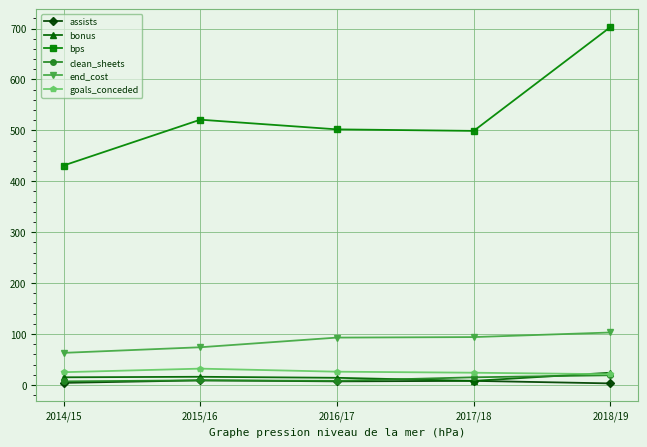

True or false: assists and end_cost cross at least once.

False